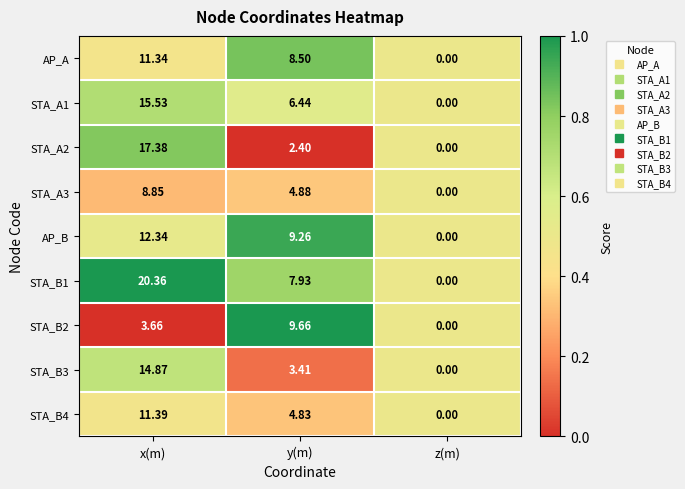

What is the difference between the highest and lowest values at y(m)?

7.3